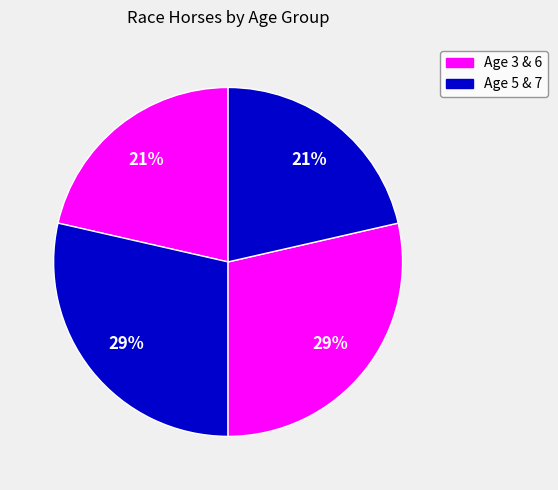

To the nearest percent, what is the average slice percentage?

25%